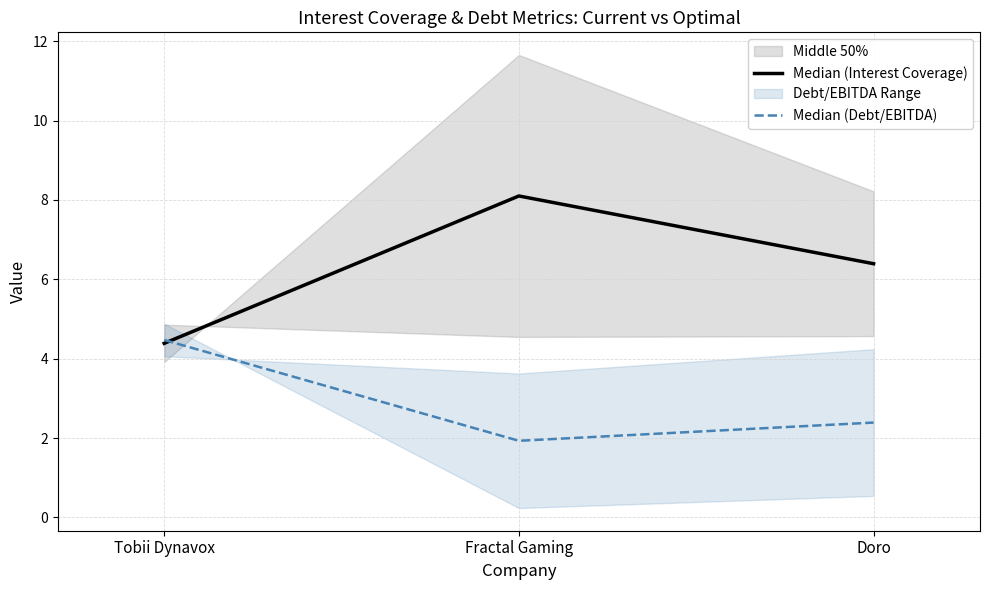

Reading right to left, transcribe all the data shown in this chart.

Median (Interest Coverage): 6.4	8.1	4.4
Median (Debt/EBITDA): 2.4	1.9	4.5